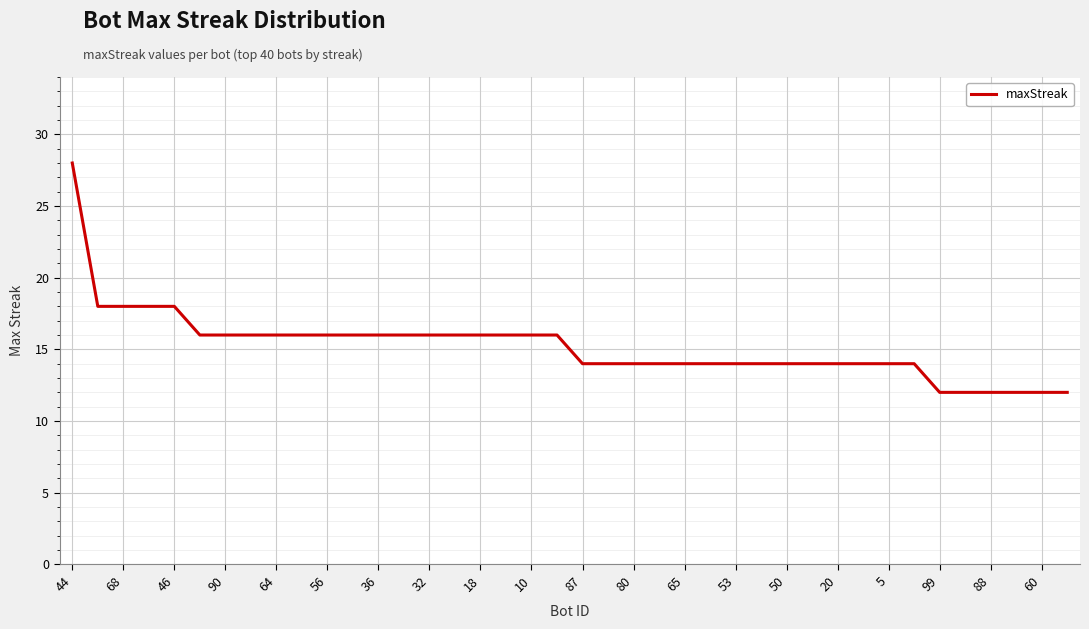

What is the maximum value shown in the chart?

28